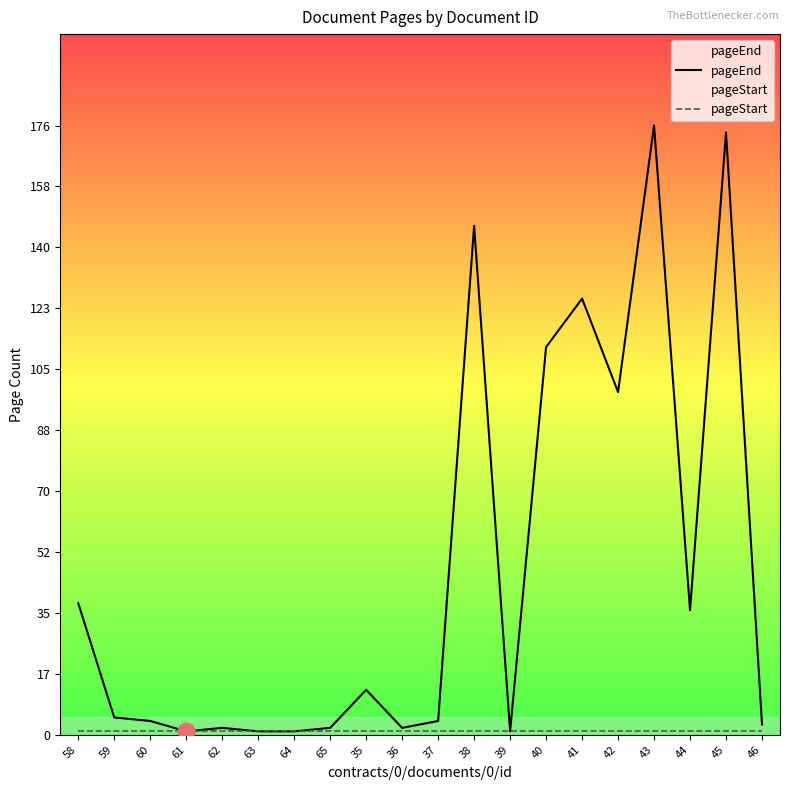

At 44, list the series in order from smallest to largest.

pageStart, pageEnd